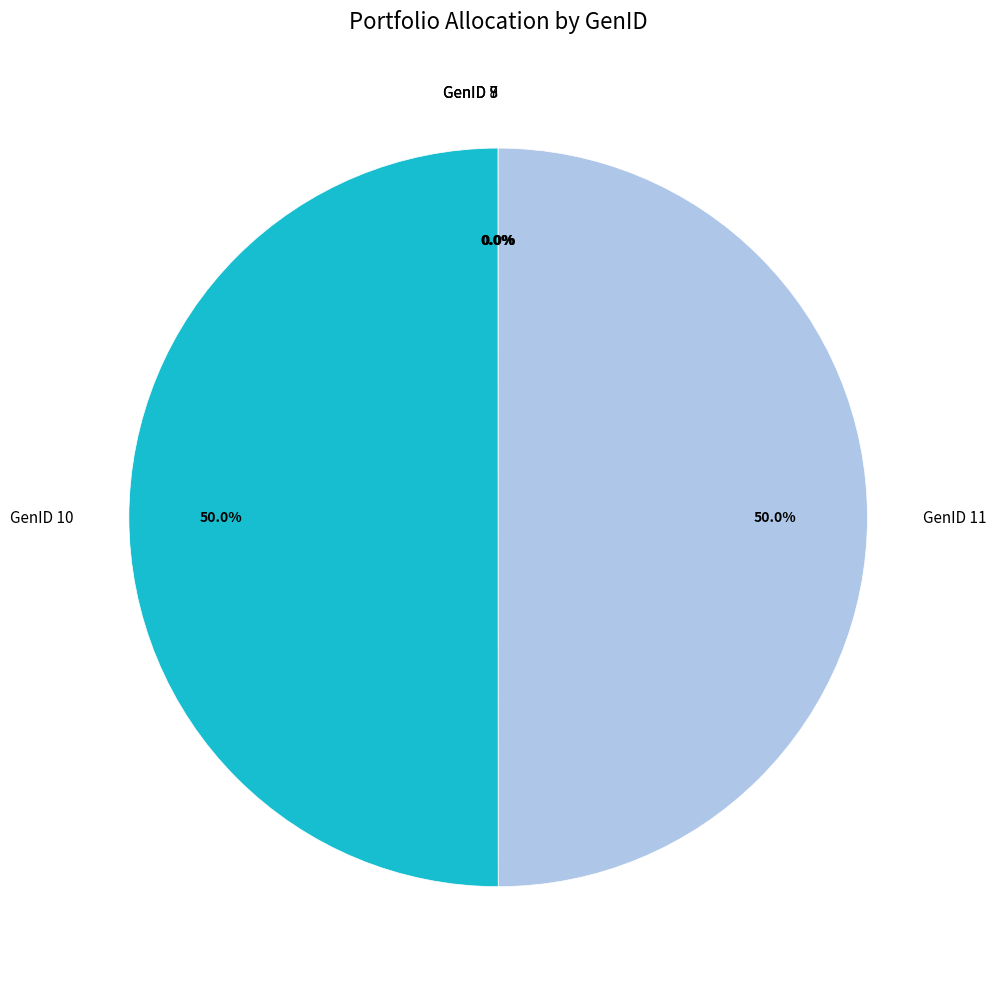

To the nearest percent, what is the difference between the largest and smallest slice percentages?

50%